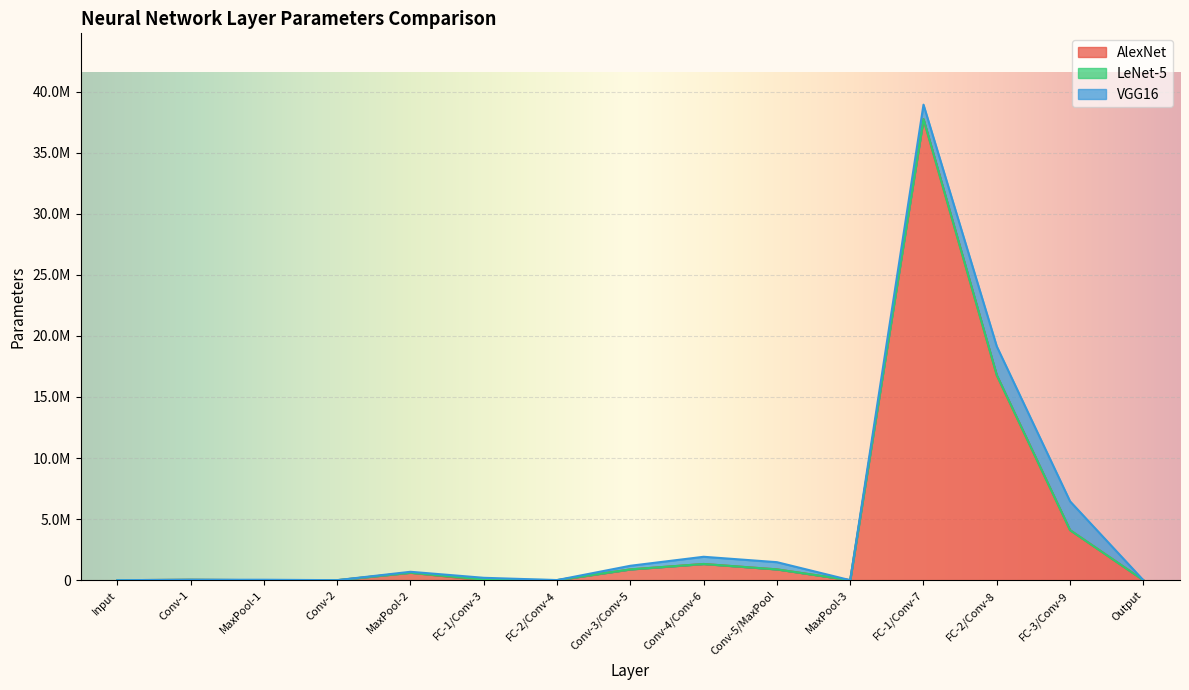

The VGG16 series shows -709533 at Input. True or false?

False